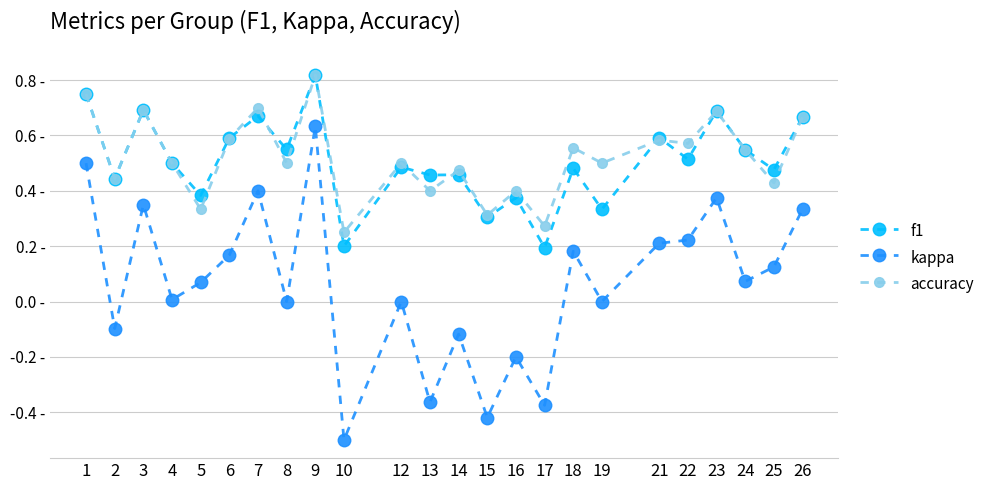

At which label does kappa reach its peak?

9